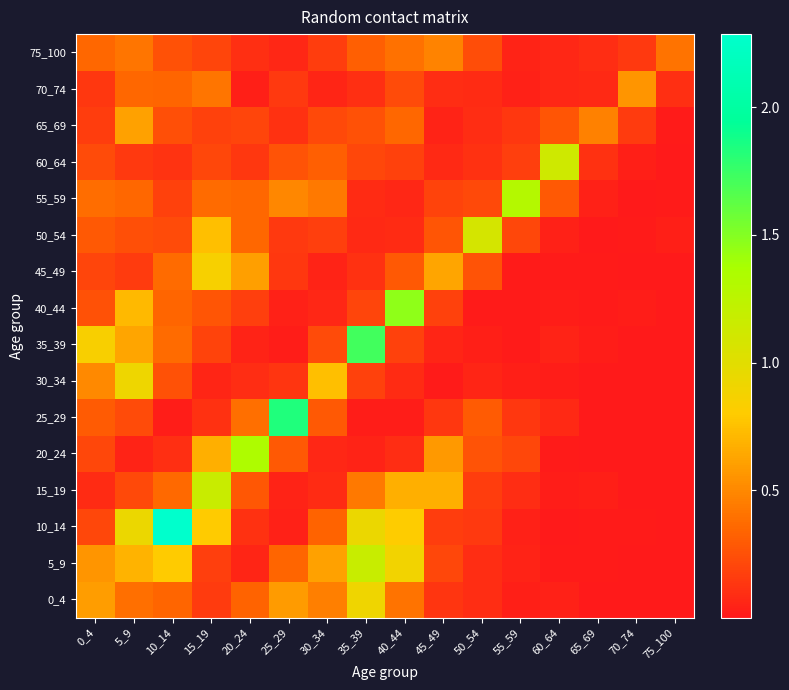

List the series in order of their peak value, lowest first.

75_100, 70_74, 65_69, 45_49, 0_4, 30_34, 50_54, 60_64, 15_19, 5_9, 55_59, 20_24, 40_44, 35_39, 25_29, 10_14